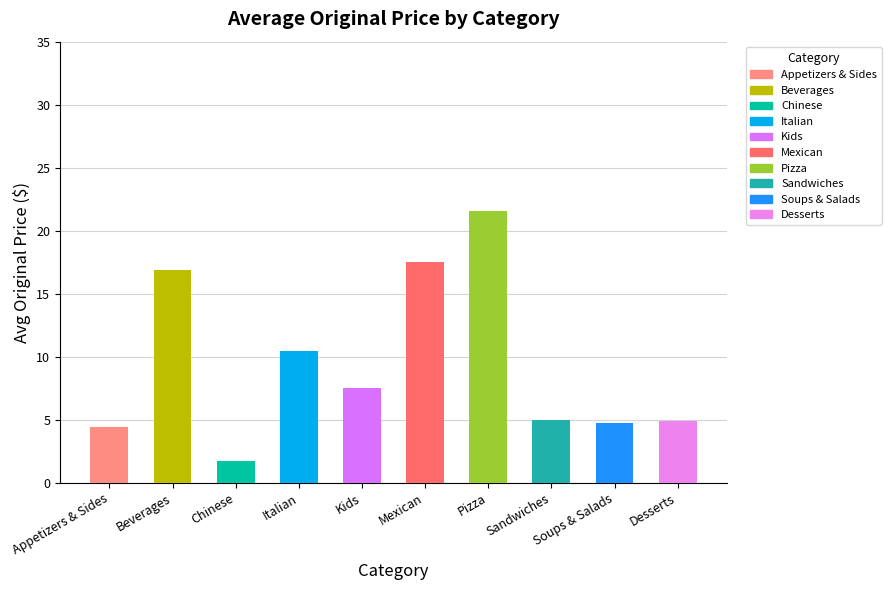

What is the label of the 9th bar from the right?

Beverages